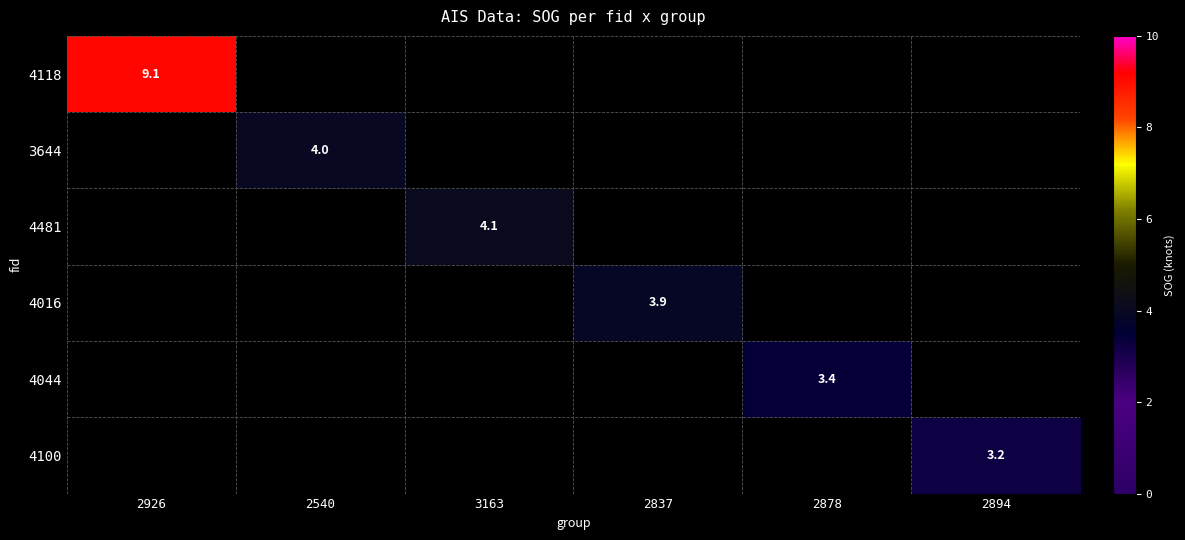

True or false: 4016 has a value of 2.2 at 2837.

False